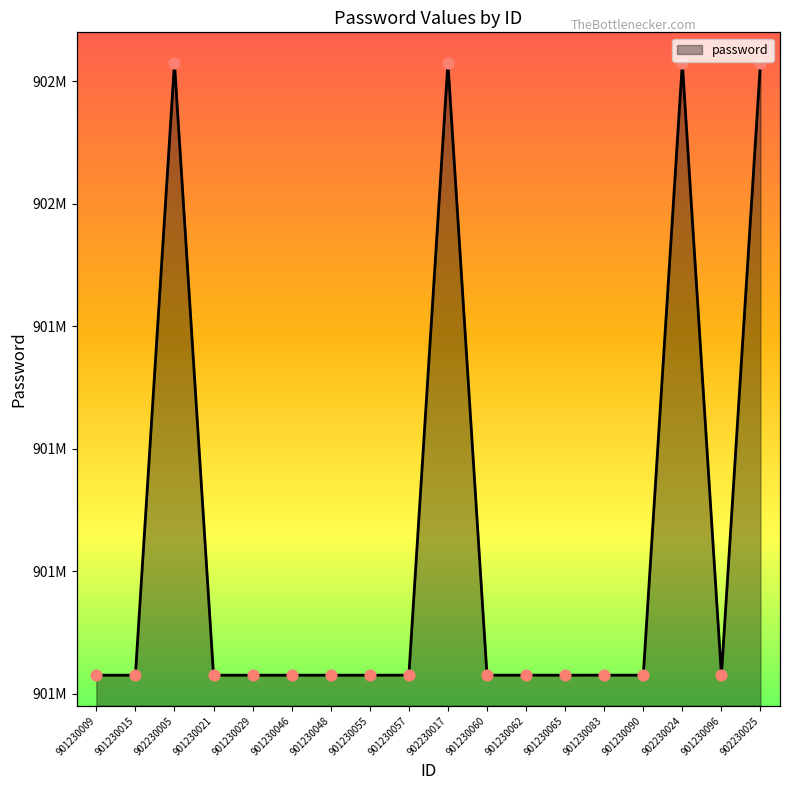

What is the ratio of the value at 901230015 to the value at 902230025?

1.0